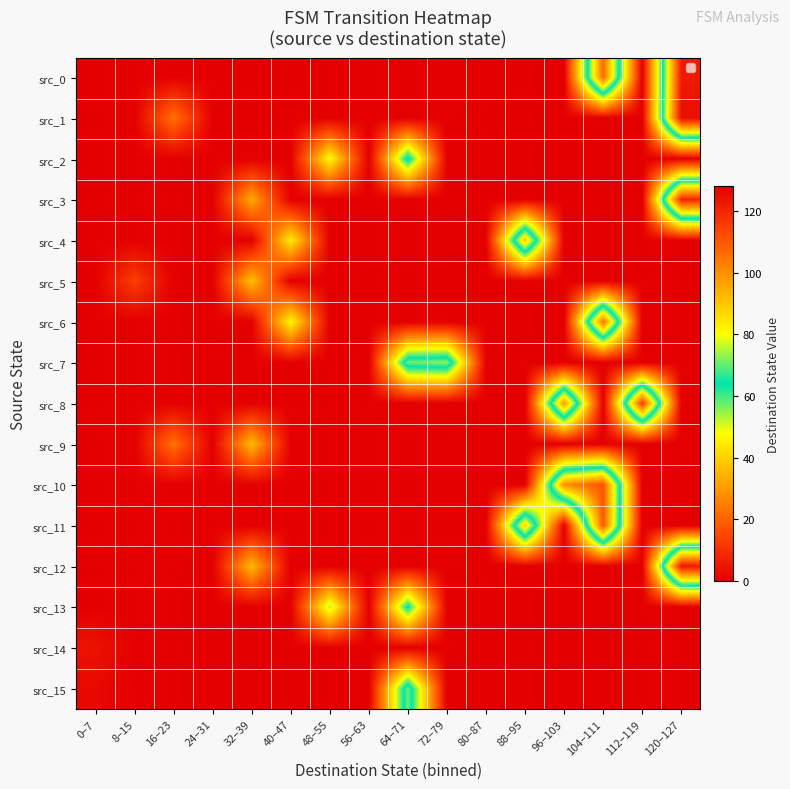

Which has a higher value, 120–127 or 112–119?

120–127